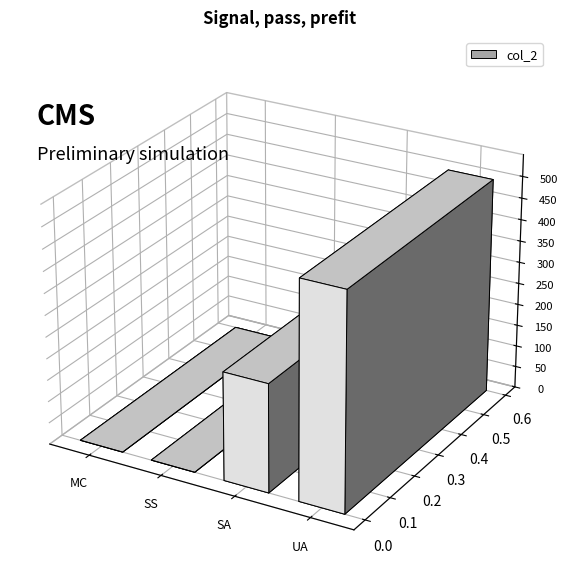

How many categories are shown in the chart?

4